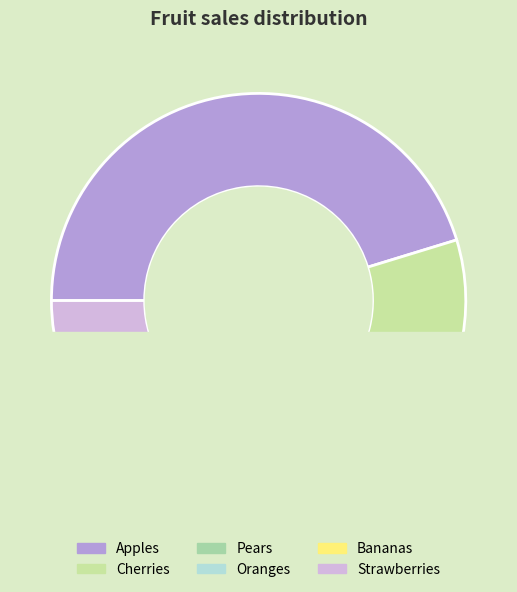

What percentage is the Strawberries slice, to the nearest percent?

20%